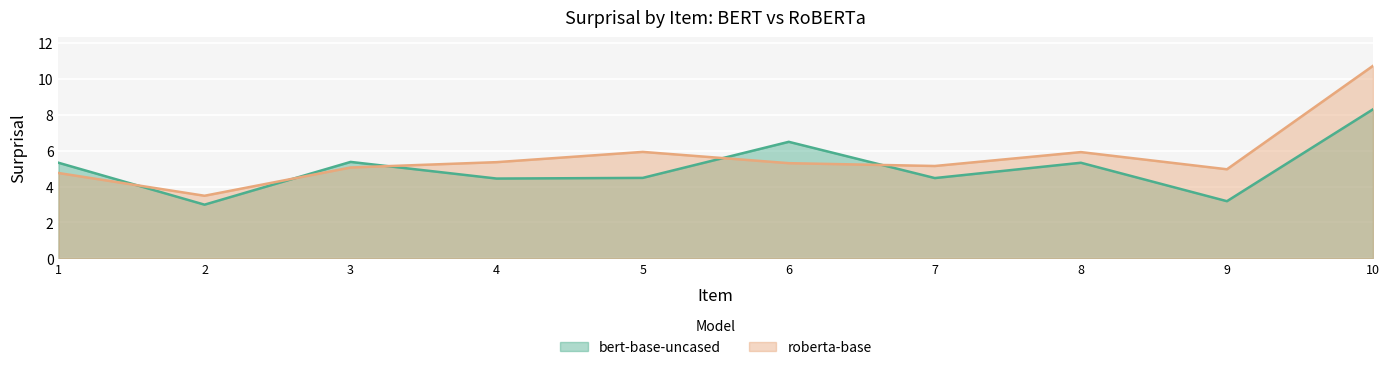

At 1, list the series in order from smallest to largest.

roberta-base, bert-base-uncased